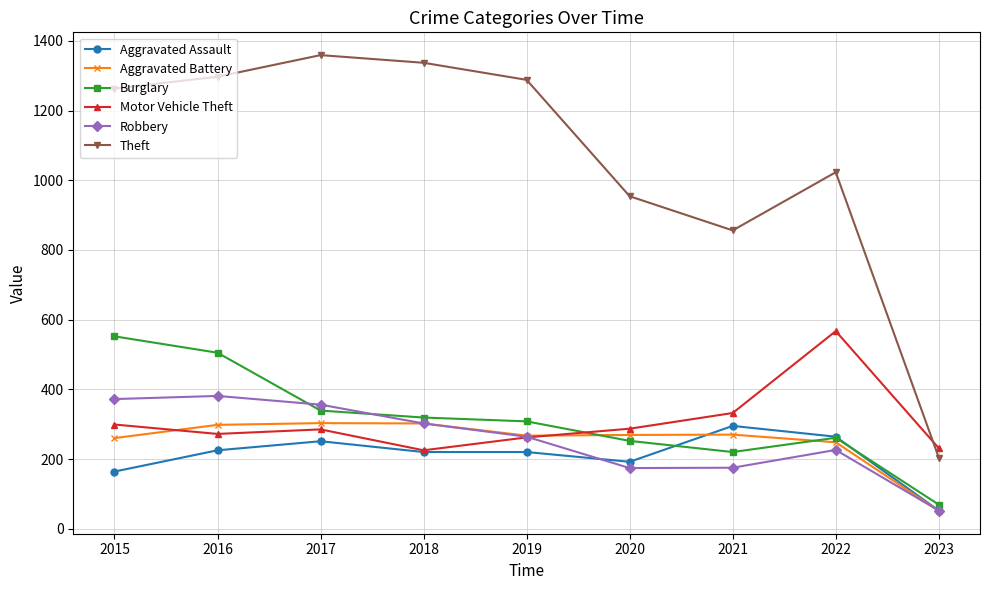

Where is the first local minimum for Theft?

2021